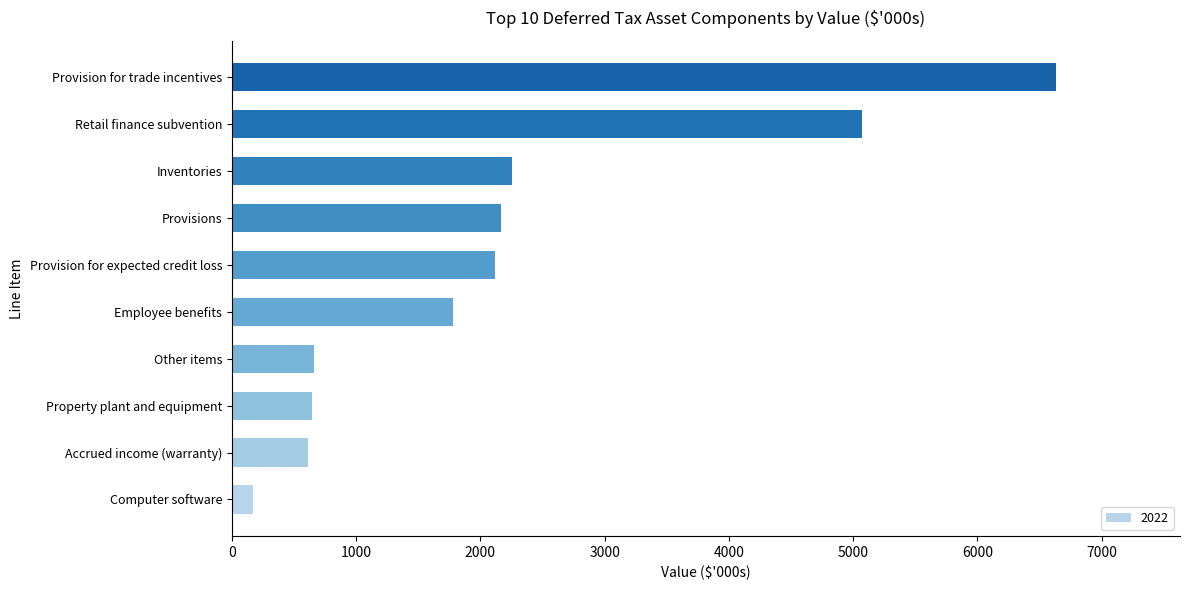

What is the greatest value displayed?

6636